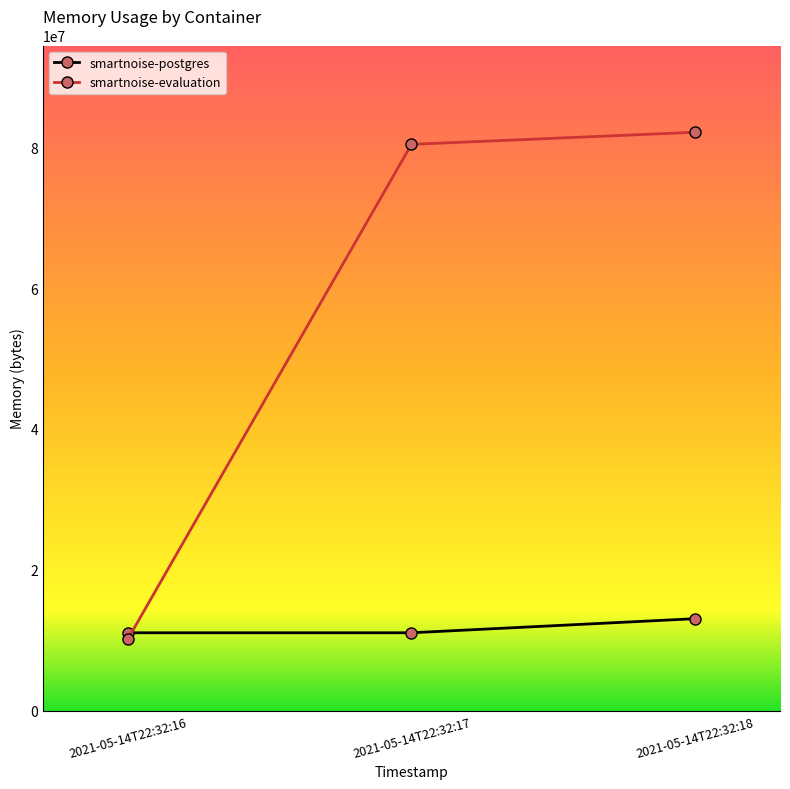

Which series has the largest range (max minus min)?

smartnoise-evaluation